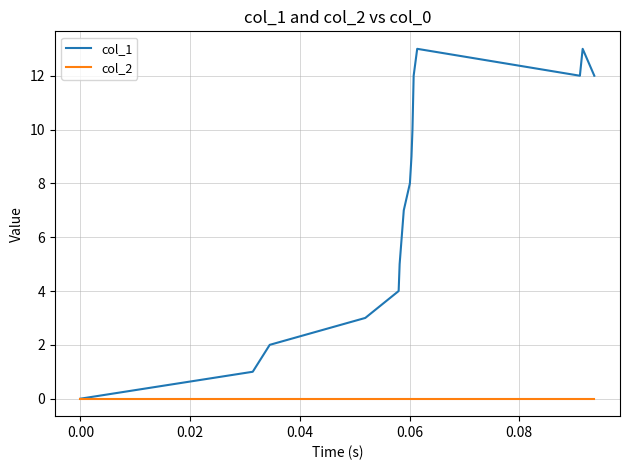

How many values in the col_1 series are below 8?

7